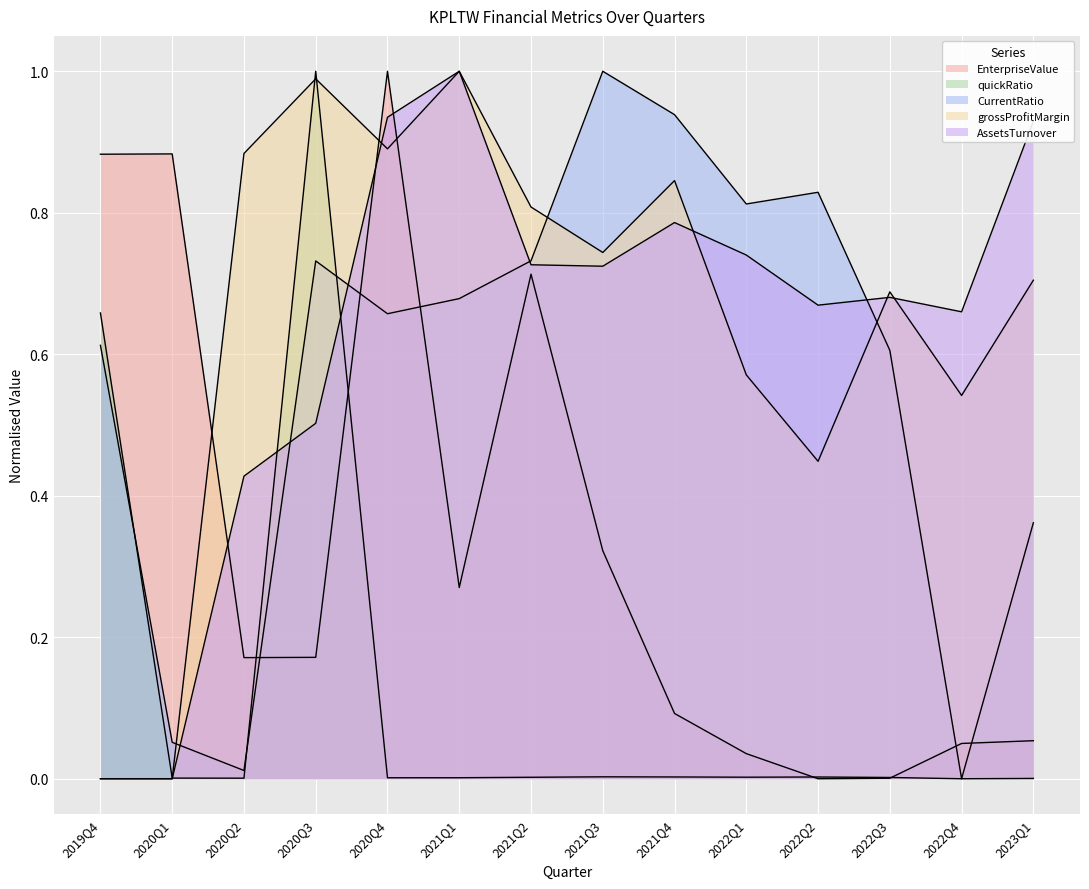

What is the difference between the maximum and minimum values in the CurrentRatio series?

1.0